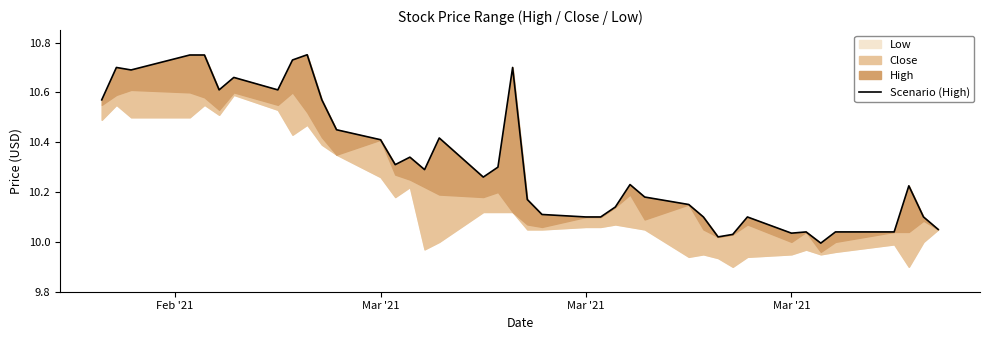

Does the chart display data point markers on the line(s)?

No